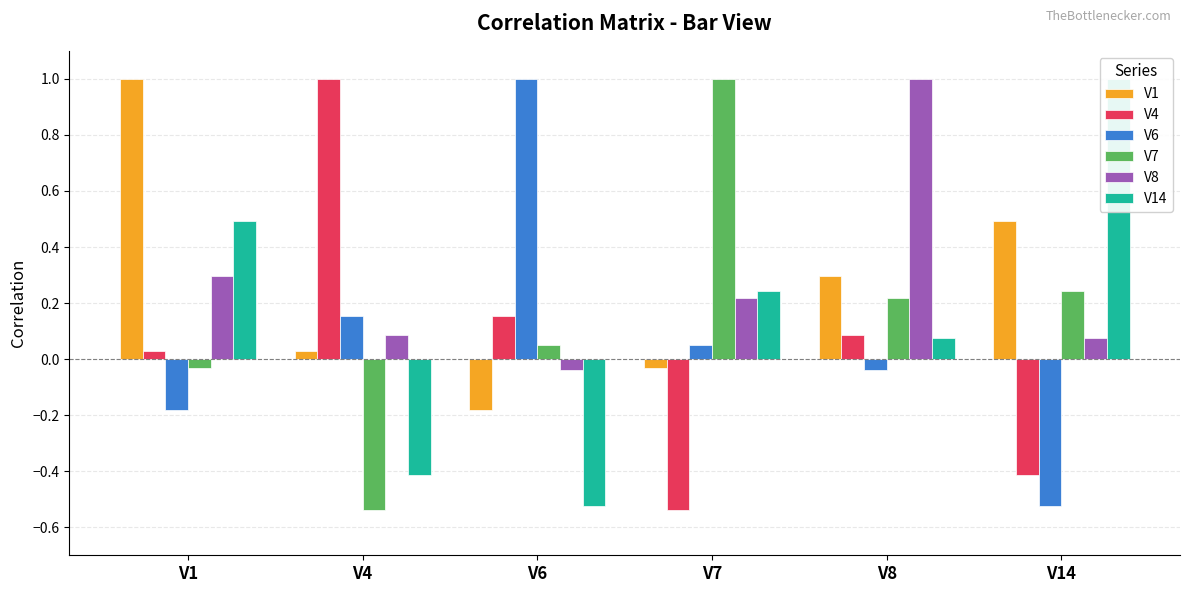

List the labels in order of V4 value, smallest first.

V7, V14, V1, V8, V6, V4